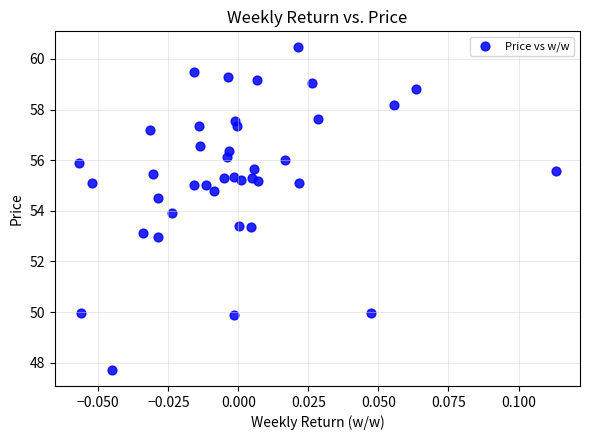

What is the range of Y values (max minus min)?

12.7